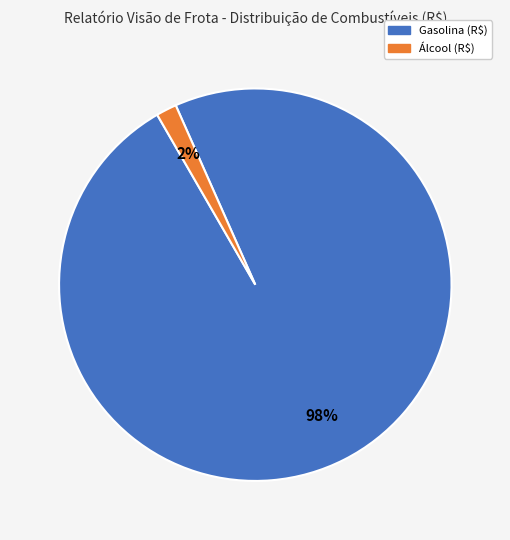

Is it true that Álcool (R$) is 12% of the pie?

False